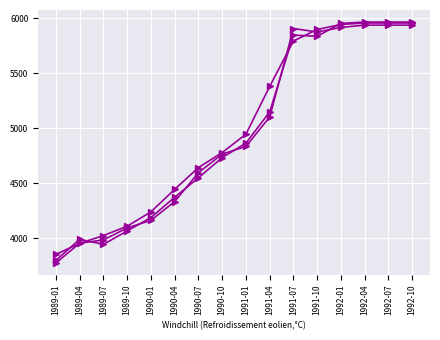

Is it true that CMA equals 4643.4 at 1990-07?

True